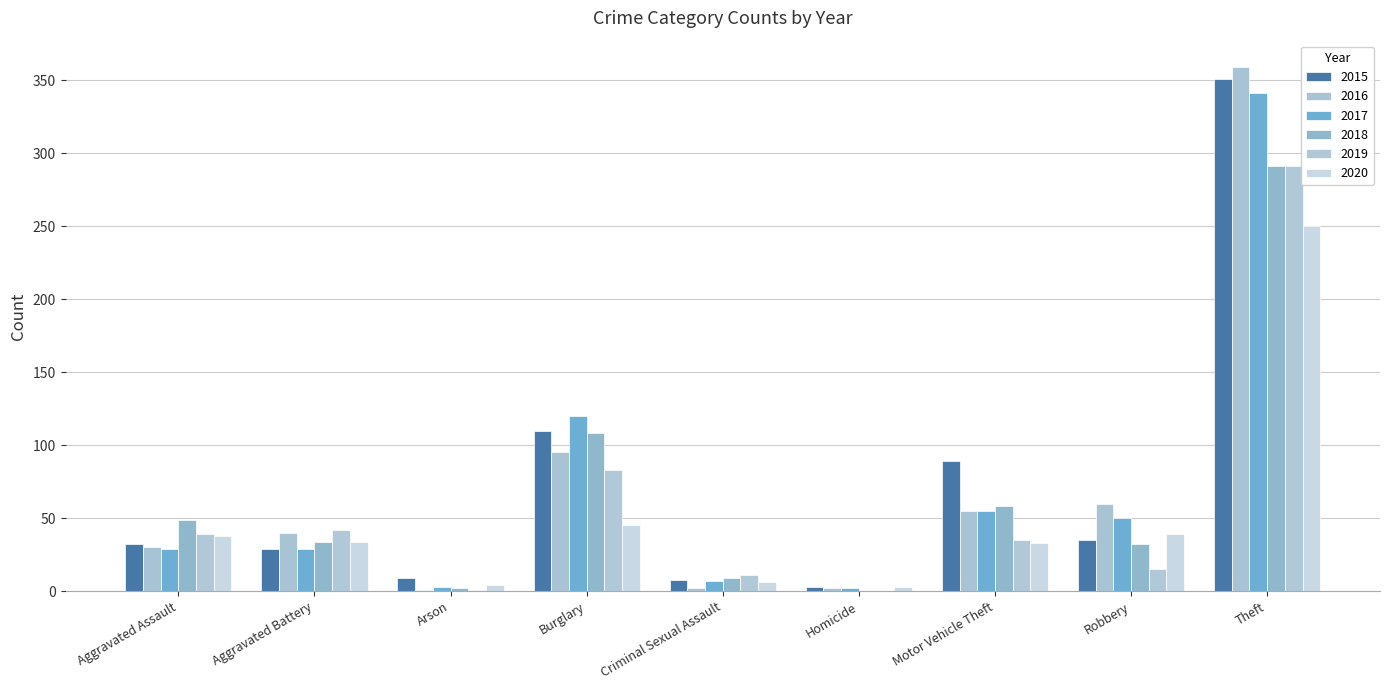

The 2018 series shows 0 at Homicide. True or false?

True